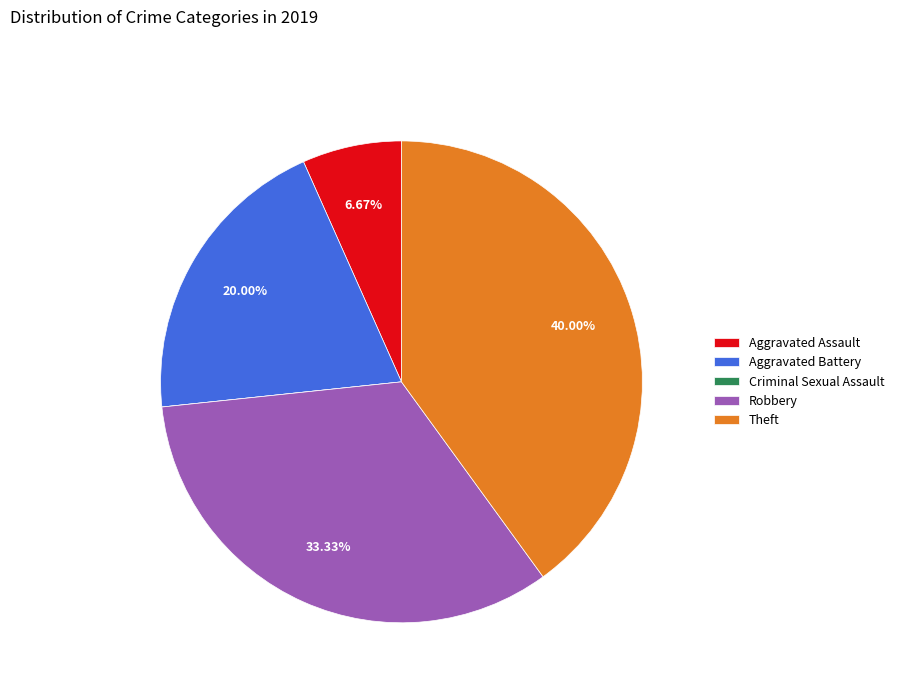

Which has a higher value, Aggravated Battery or Theft?

Theft